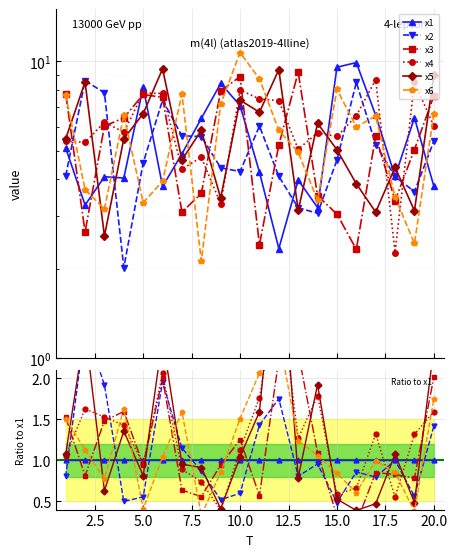

In x4, how many points are lower than both neighbors (excluding endpoints)?

5